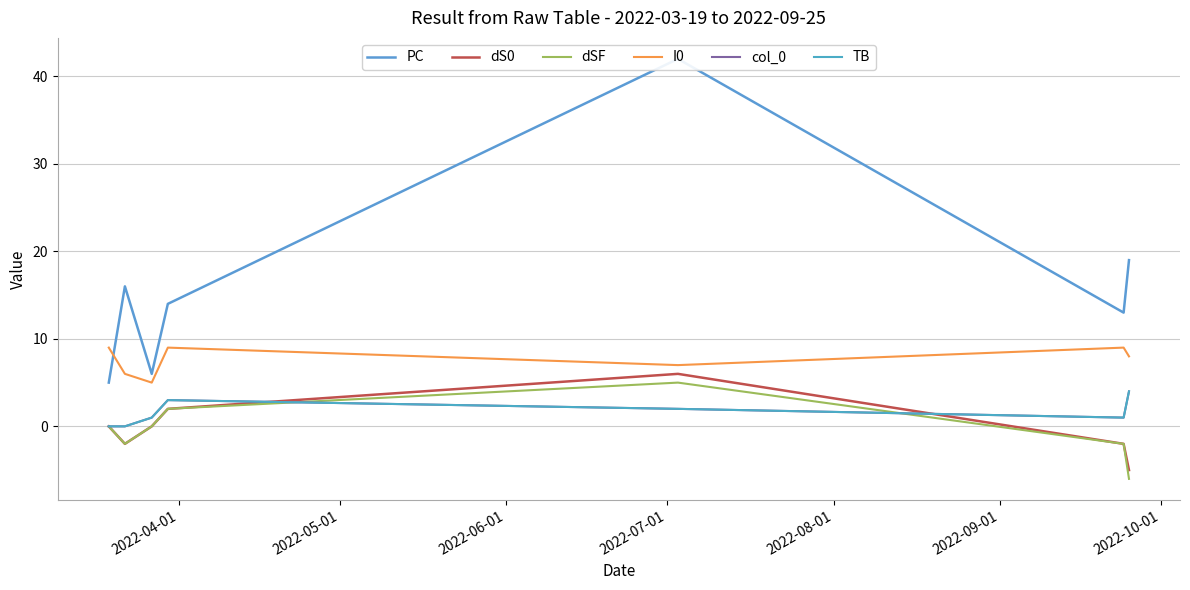

Between 2022-06-01 and 2022-09-01, which series saw the biggest shift?

PC